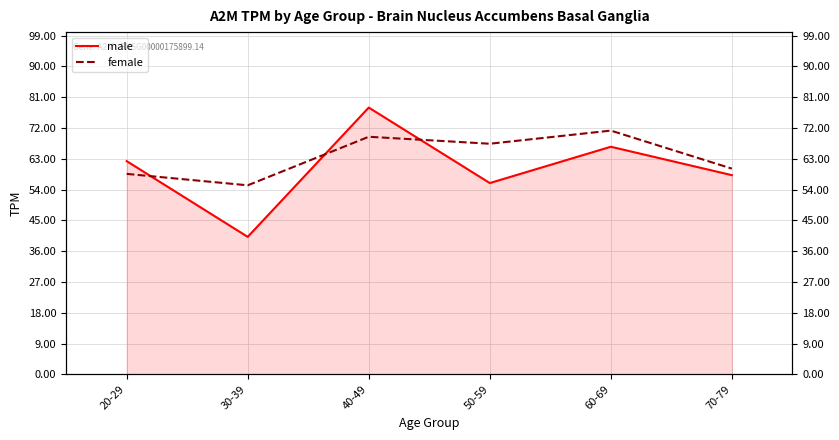

Does the chart have visible grid lines?

Yes